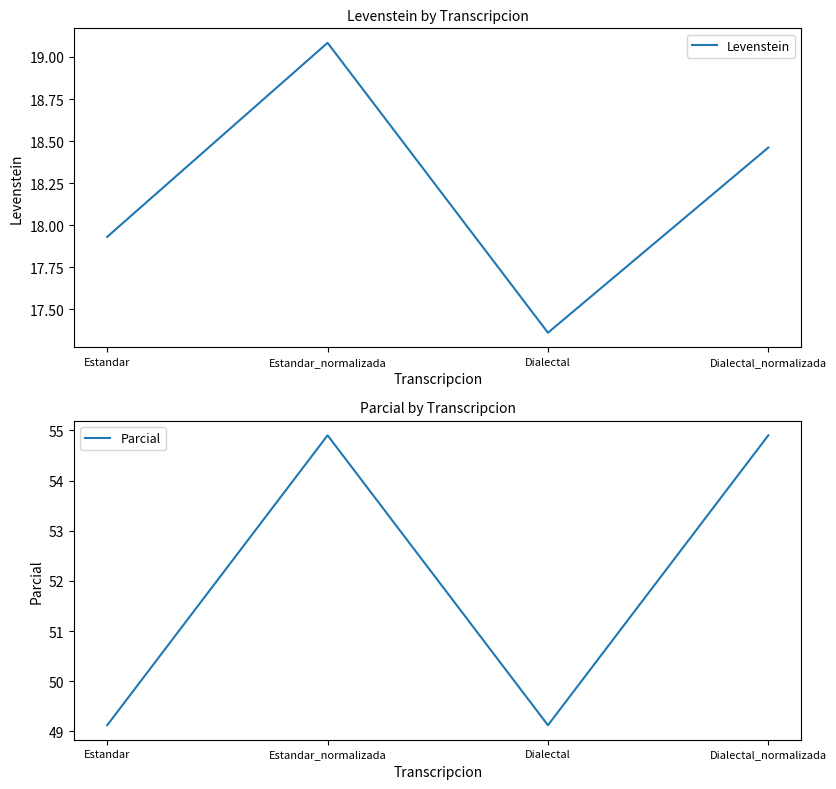

What position from the left is Estandar_normalizada?

2